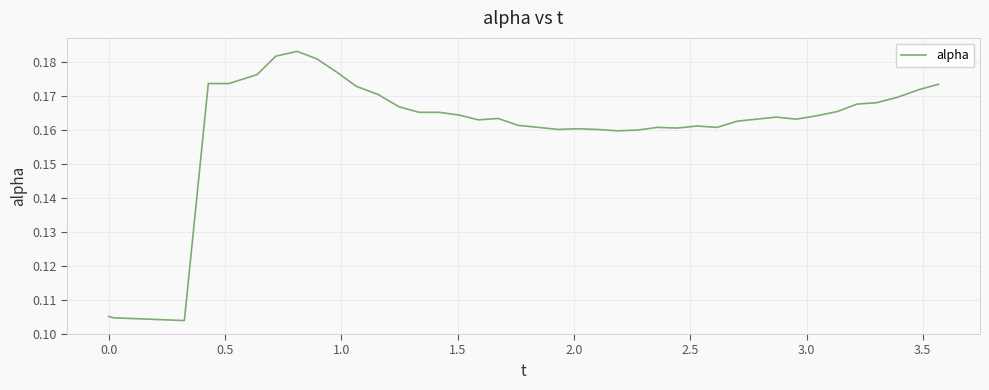

How many categories are shown in the chart?

40